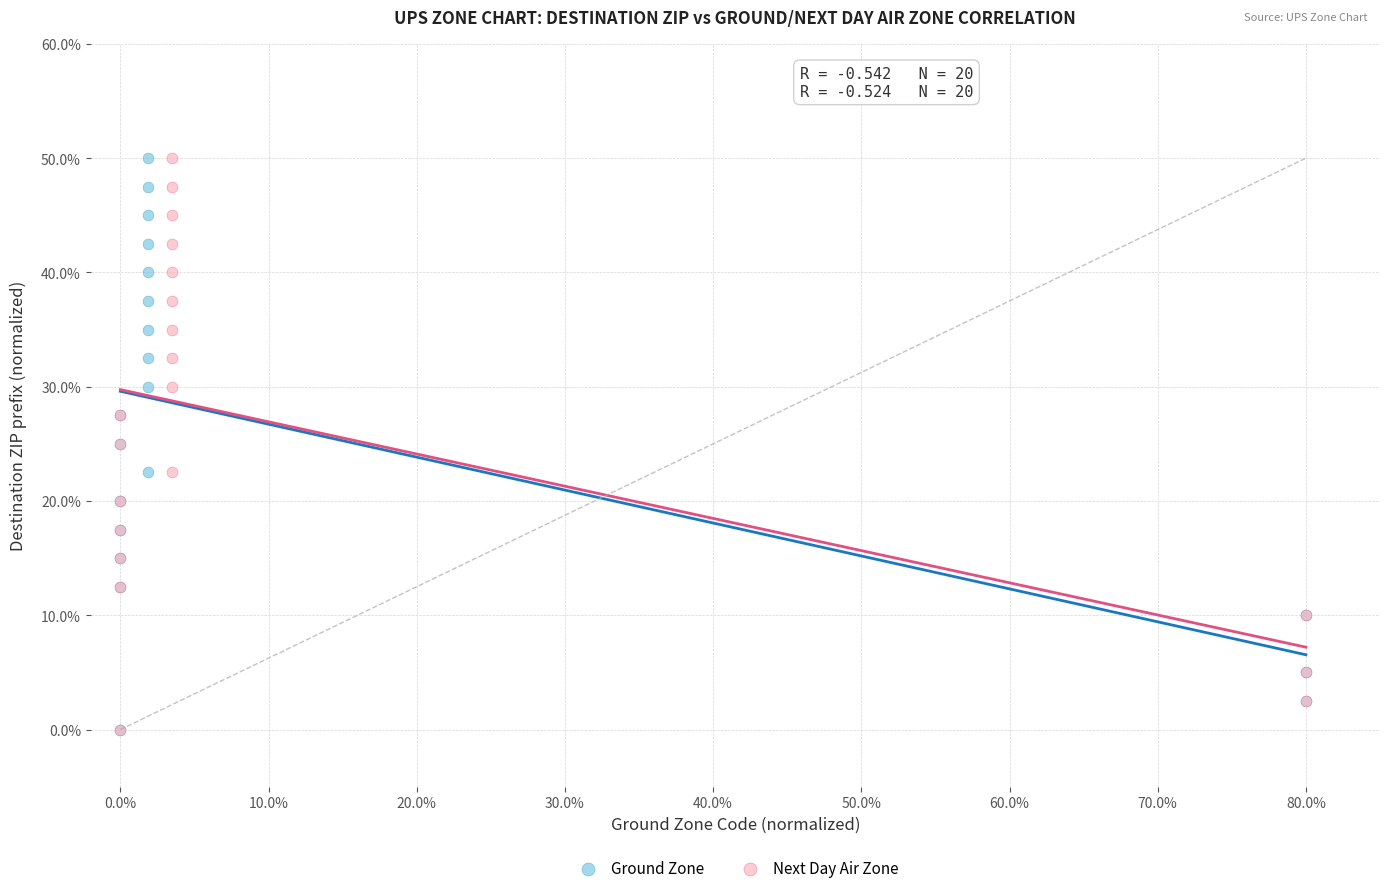

What are all the series names shown in the legend?

Ground Zone, Next Day Air Zone